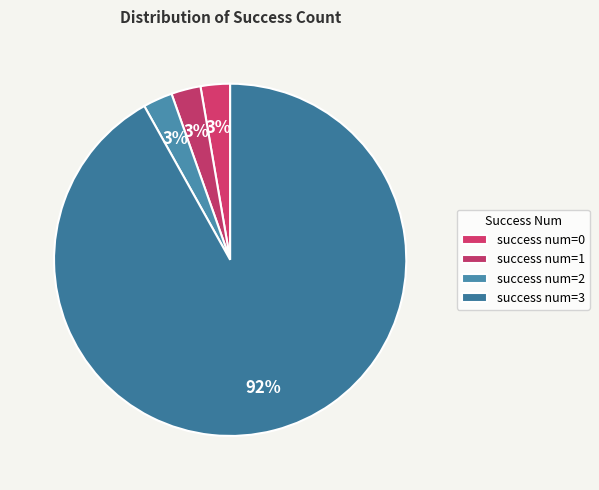

How many slices are in this pie chart?

4